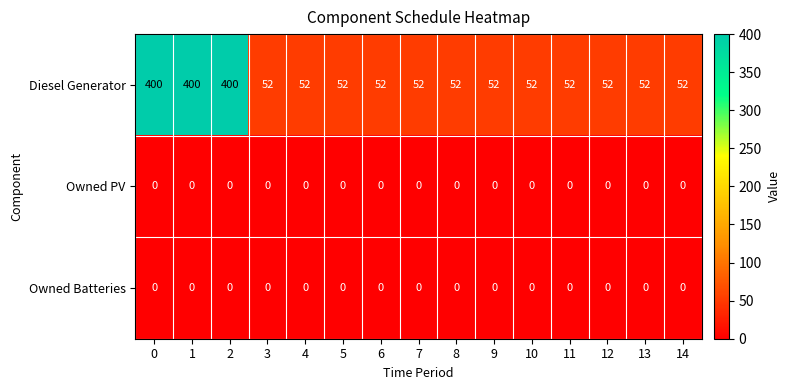

At how many categories does at least one series exceed 179?

3